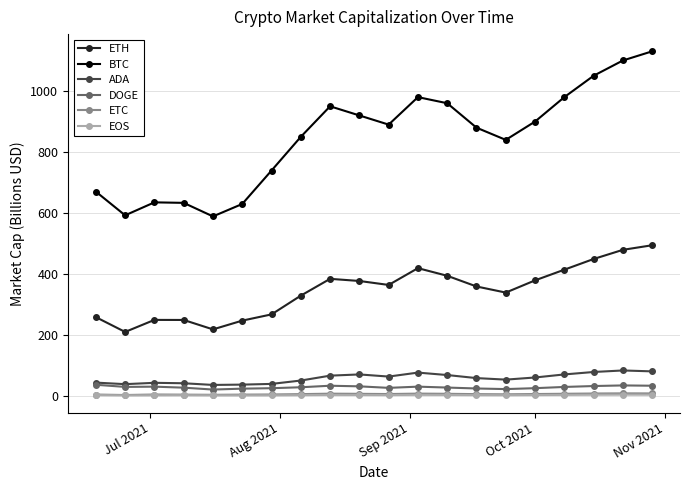

Which series has the widest spread of values?

BTC